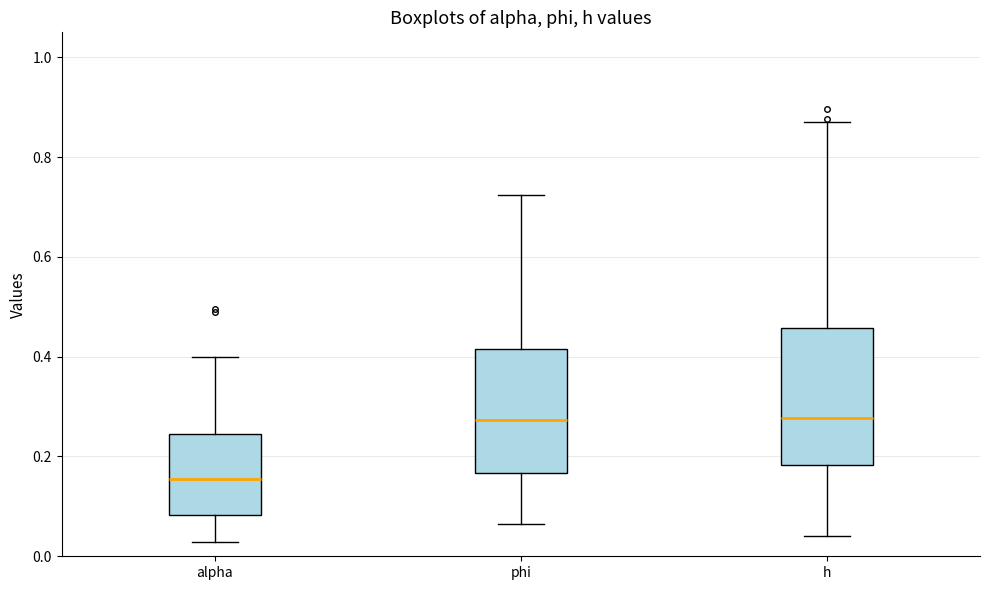

Where is the upper edge of the box for alpha on the y-axis? The values are not printed on the chart, so give them approximately, as read against the axis.

0.24